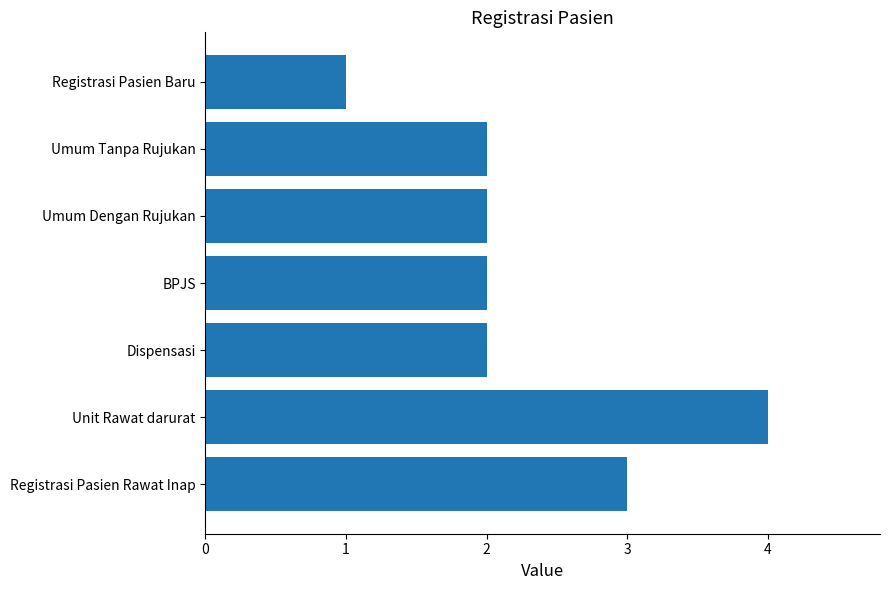

What is the average value?

2